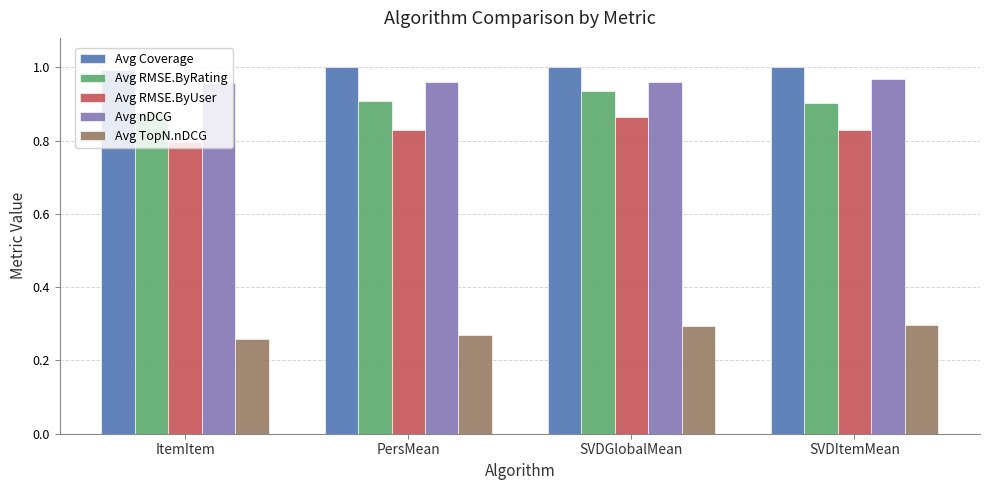

What is the total value across all series at SVDGlobalMean?

4.1